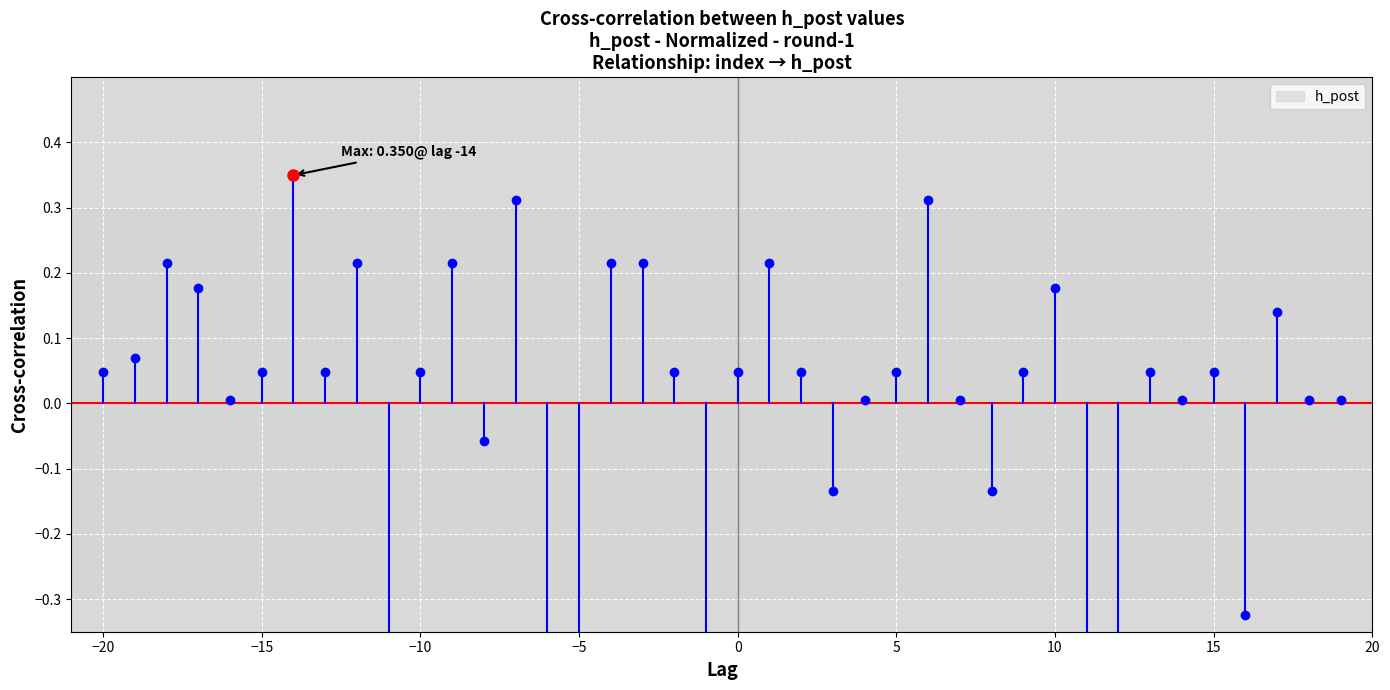

The value at −20 is -0.0. True or false?

False